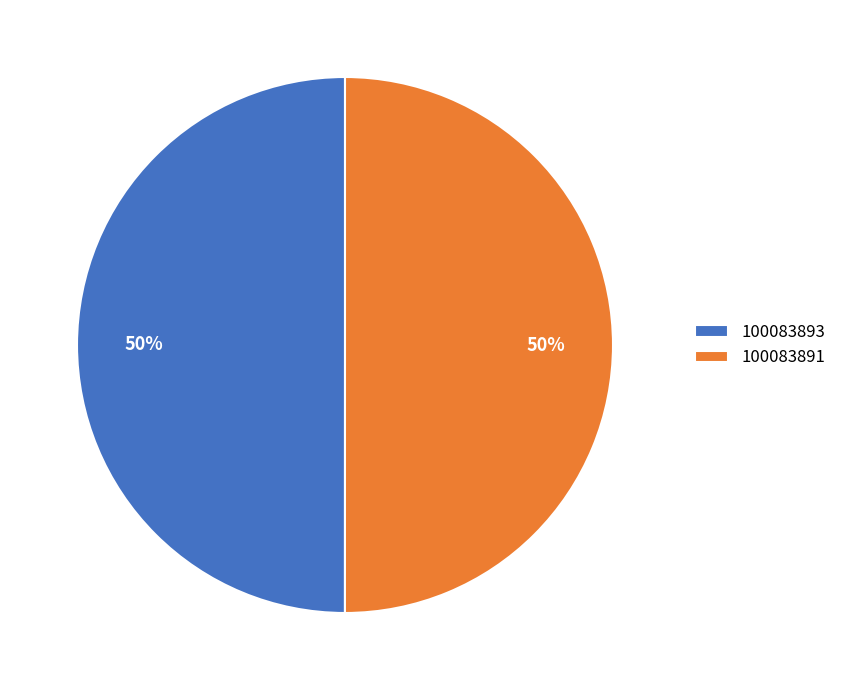

Do 100083893 and 100083891 together represent more than half of the pie?

Yes